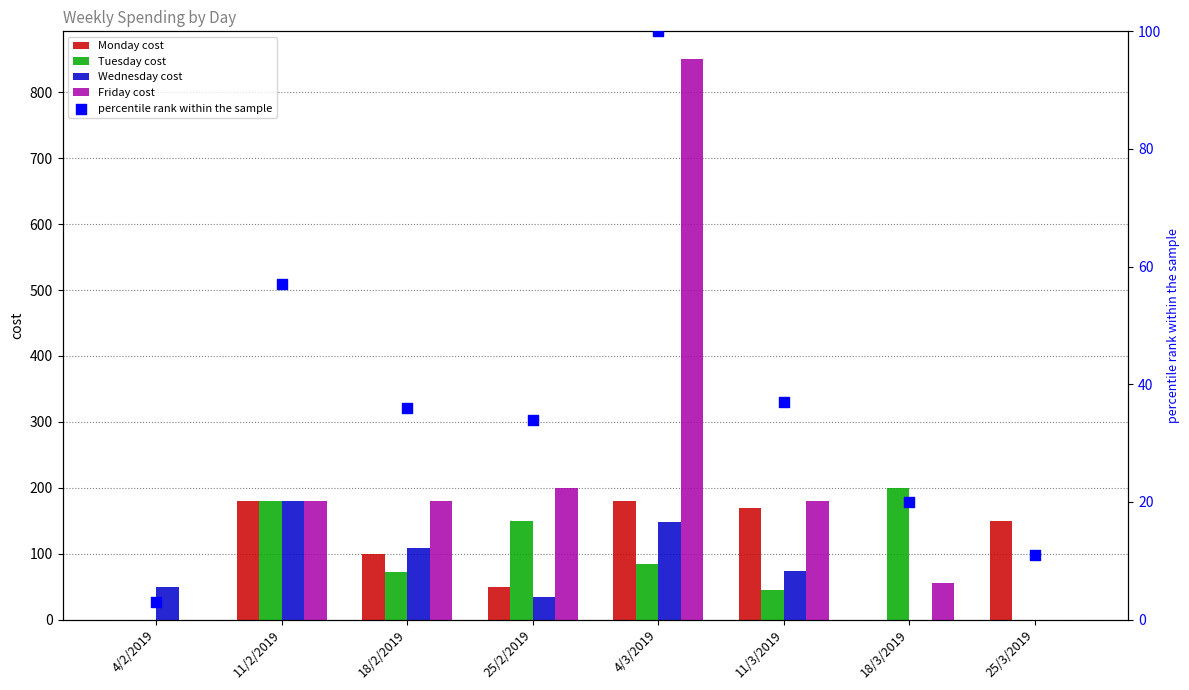

Which series has the widest spread of Y values?

Friday cost